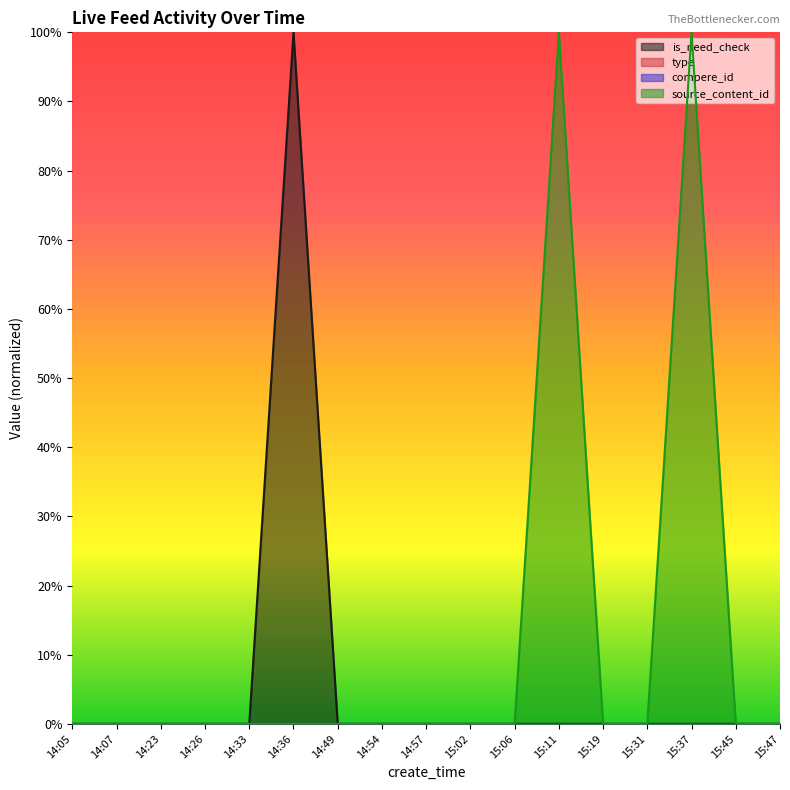

True or false: source_content_id and is_need_check cross at least once.

False